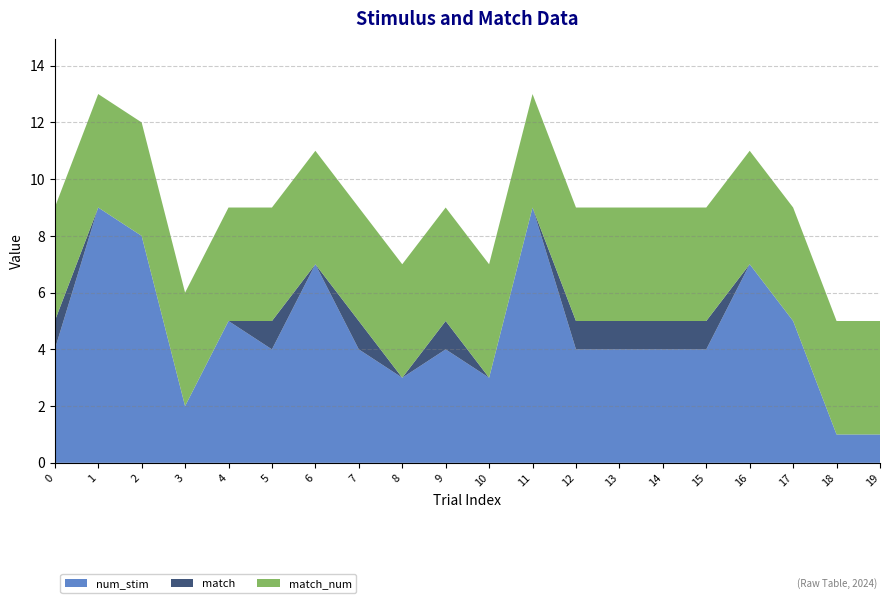

Reading left to right, transcribe all the data shown in this chart.

num_stim: 0=4	1=9	2=8	3=2	4=5	5=4	6=7	7=4	8=3	9=4	10=3	11=9	12=4	13=4	14=4	15=4	16=7	17=5	18=1	19=1
match: 0=1	1=0	2=0	3=0	4=0	5=1	6=0	7=1	8=0	9=1	10=0	11=0	12=1	13=1	14=1	15=1	16=0	17=0	18=0	19=0
match_num: 0=4	1=4	2=4	3=4	4=4	5=4	6=4	7=4	8=4	9=4	10=4	11=4	12=4	13=4	14=4	15=4	16=4	17=4	18=4	19=4